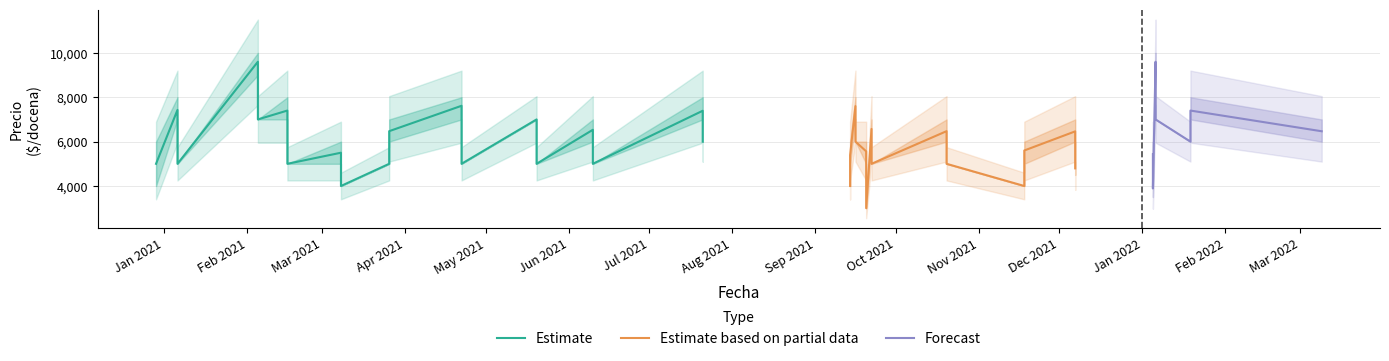

Reading left to right, transcribe all the data shown in this chart.

Precio promedio ponderado: 2020-12-29=5000	2021-01-06=7429	2021-01-06=5000	2021-02-05=9600	2021-02-05=7000	2021-02-16=7400	2021-02-16=5000	2021-03-08=5500	2021-03-08=4000	2021-03-26=6471	2021-03-26=5000	2021-04-22=7615	2021-04-22=5000	2021-05-20=7000	2021-05-20=5000	2021-06-10=6533	2021-06-10=5000	2021-07-21=7391	2021-07-21=6000	2021-09-14=5387	2021-09-14=4000	2021-09-16=7600	2021-09-16=6000	2021-09-20=5562	2021-09-20=3000	2021-09-22=6571	2021-09-22=5000	2021-10-20=6471	2021-10-20=5000	2021-11-18=5600	2021-11-18=4000	2021-12-07=6462	2021-12-07=4794	2022-01-05=5429	2022-01-05=3888	2022-01-06=9600	2022-01-06=7000	2022-01-19=7400	2022-01-19=6000	2022-03-09=6467
Precio minimo: 2020-12-29=4000	2021-01-06=7000	2021-01-06=5000	2021-02-05=9000	2021-02-05=7000	2021-02-16=7000	2021-02-16=5000	2021-03-08=5000	2021-03-08=4000	2021-03-26=6000	2021-03-26=5000	2021-04-22=7000	2021-04-22=5000	2021-05-20=7000	2021-05-20=5000	2021-06-10=6000	2021-06-10=5000	2021-07-21=7000	2021-07-21=6000	2021-09-14=5000	2021-09-14=4000	2021-09-16=7000	2021-09-16=6000	2021-09-20=5000	2021-09-20=3000	2021-09-22=6000	2021-09-22=5000	2021-10-20=6000	2021-10-20=5000	2021-11-18=5000	2021-11-18=4000	2021-12-07=6000	2021-12-07=4500	2022-01-05=5000	2022-01-05=3500	2022-01-06=9000	2022-01-06=7000	2022-01-19=7000	2022-01-19=6000	2022-03-09=6000
Precio maximo: 2020-12-29=6000	2021-01-06=8000	2021-01-06=5000	2021-02-05=10000	2021-02-05=7000	2021-02-16=8000	2021-02-16=5000	2021-03-08=6000	2021-03-08=4000	2021-03-26=7000	2021-03-26=5000	2021-04-22=8000	2021-04-22=5000	2021-05-20=7000	2021-05-20=5000	2021-06-10=7000	2021-06-10=5000	2021-07-21=8000	2021-07-21=6000	2021-09-14=6000	2021-09-14=4000	2021-09-16=8000	2021-09-16=6000	2021-09-20=6000	2021-09-20=3000	2021-09-22=7000	2021-09-22=5000	2021-10-20=7000	2021-10-20=5000	2021-11-18=6000	2021-11-18=4000	2021-12-07=7000	2021-12-07=5000	2022-01-05=6000	2022-01-05=4000	2022-01-06=10000	2022-01-06=7000	2022-01-19=8000	2022-01-19=6000	2022-03-09=7000